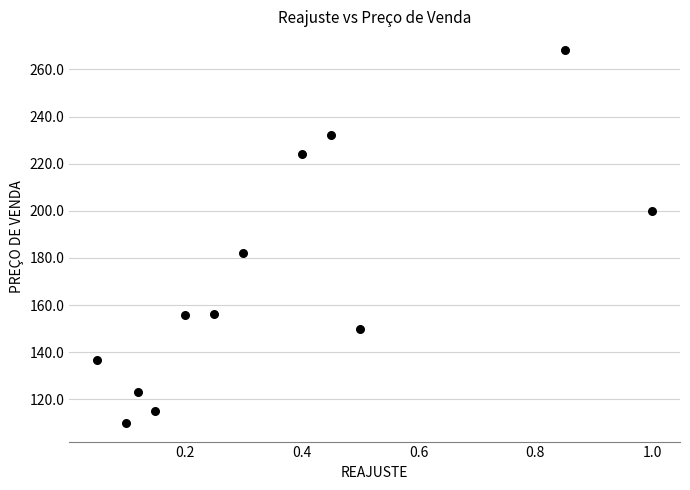

What is the range of X values (max minus min)?

0.9